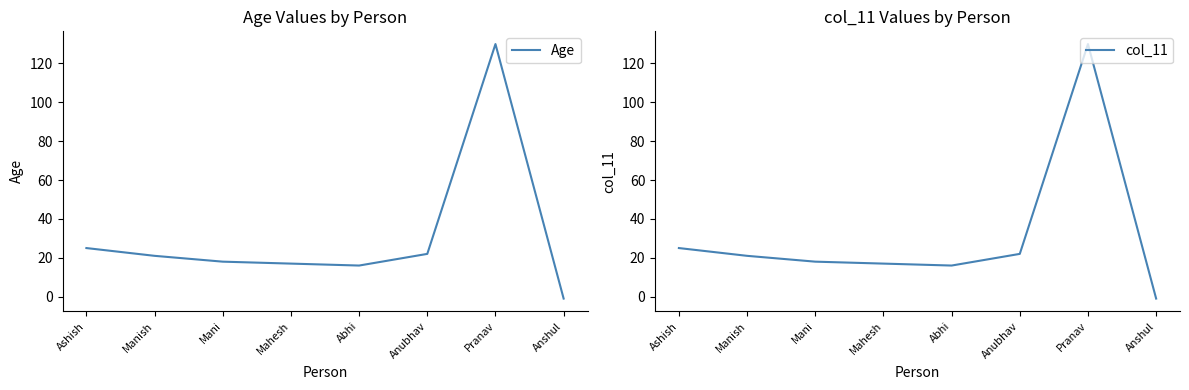

Is the value of Age at Abhi greater than the value of col_11 at Abhi?

No